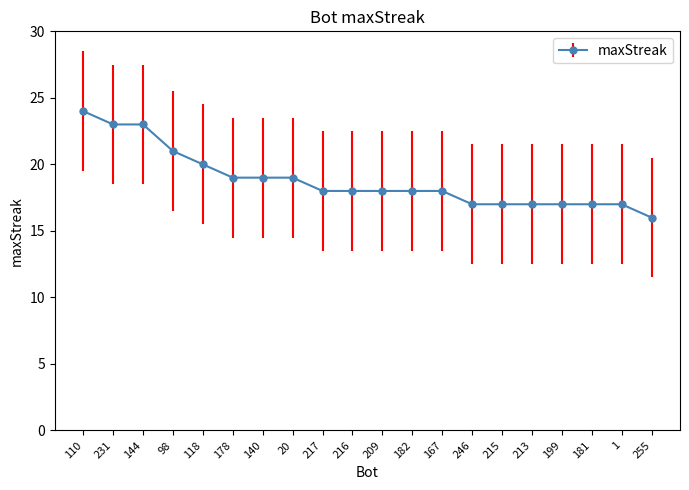

What is the average value?

19